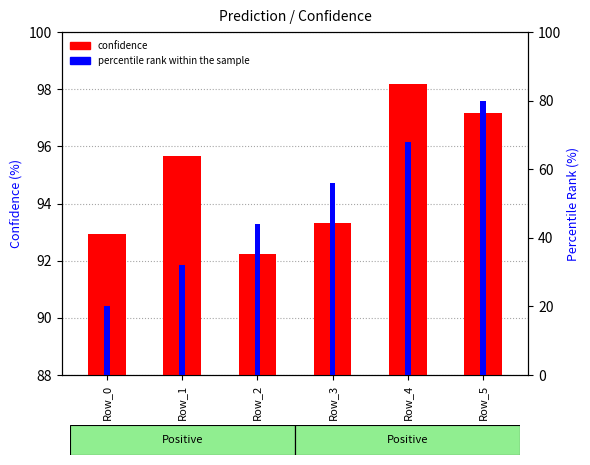

Are the bars horizontal?

No